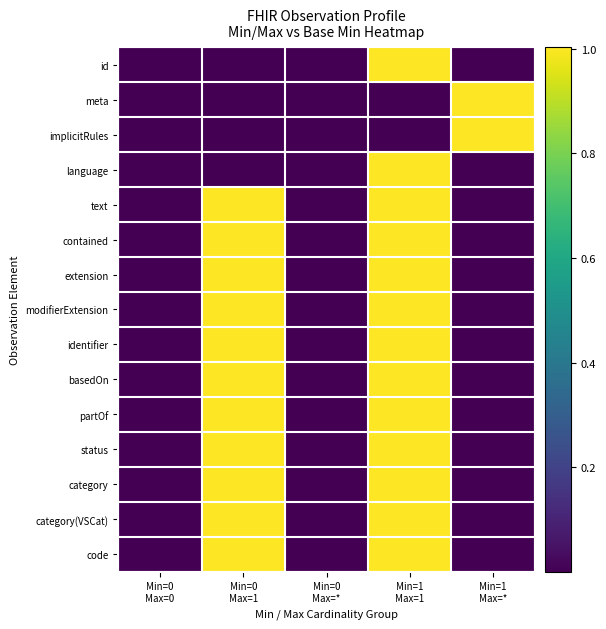

Which series has the largest total across all categories?

text